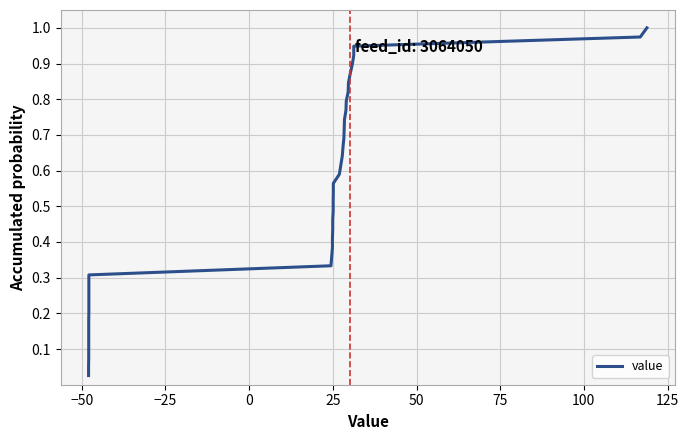

True or false: there are more than 2 points higher than both neighbors.

False